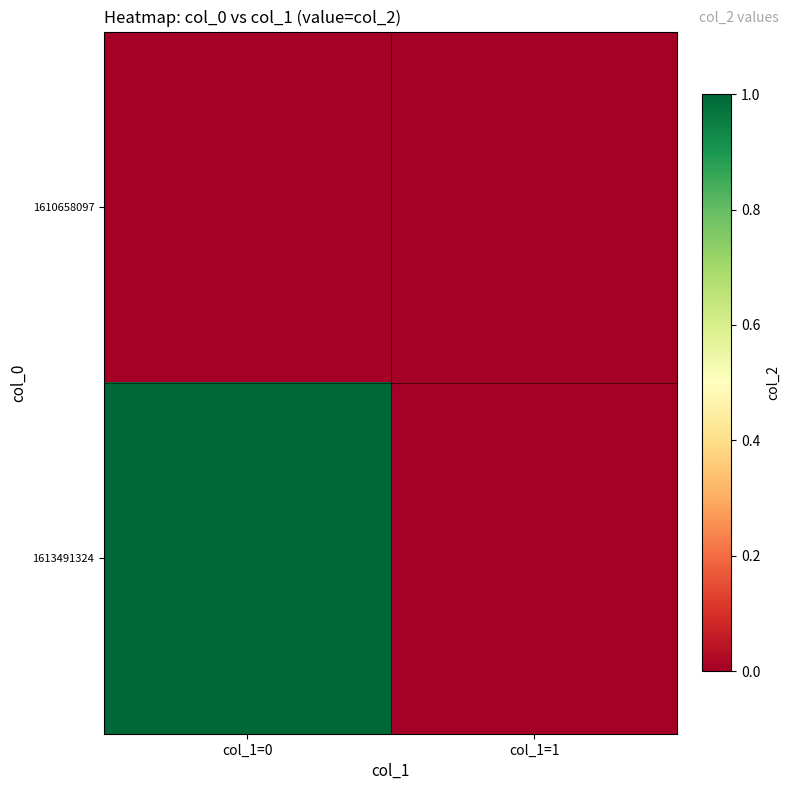

Between col_1=0 and col_1=1, which series saw the biggest shift?

1613491324